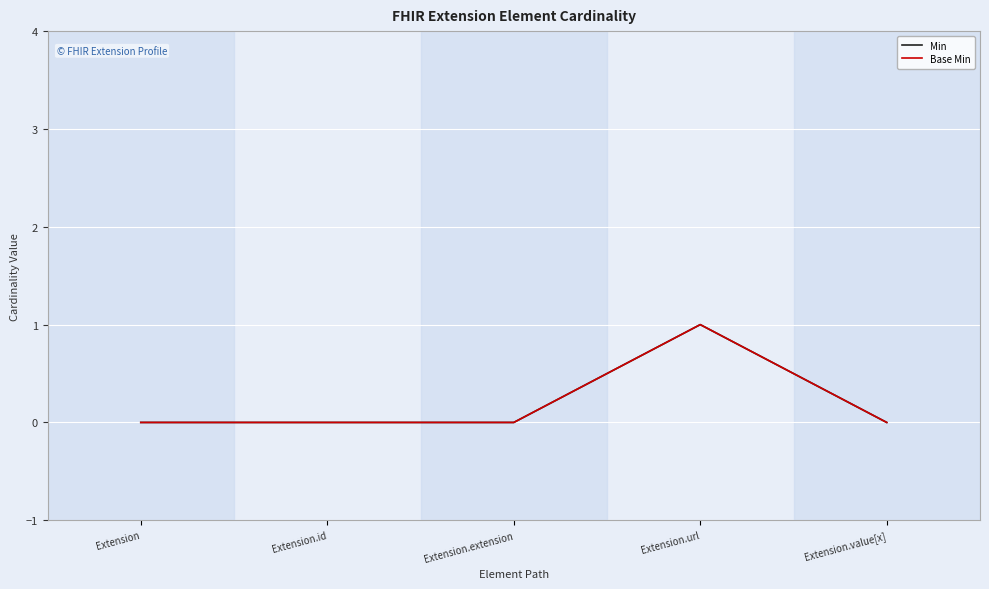

How many Min values are between 0 and 1?

5